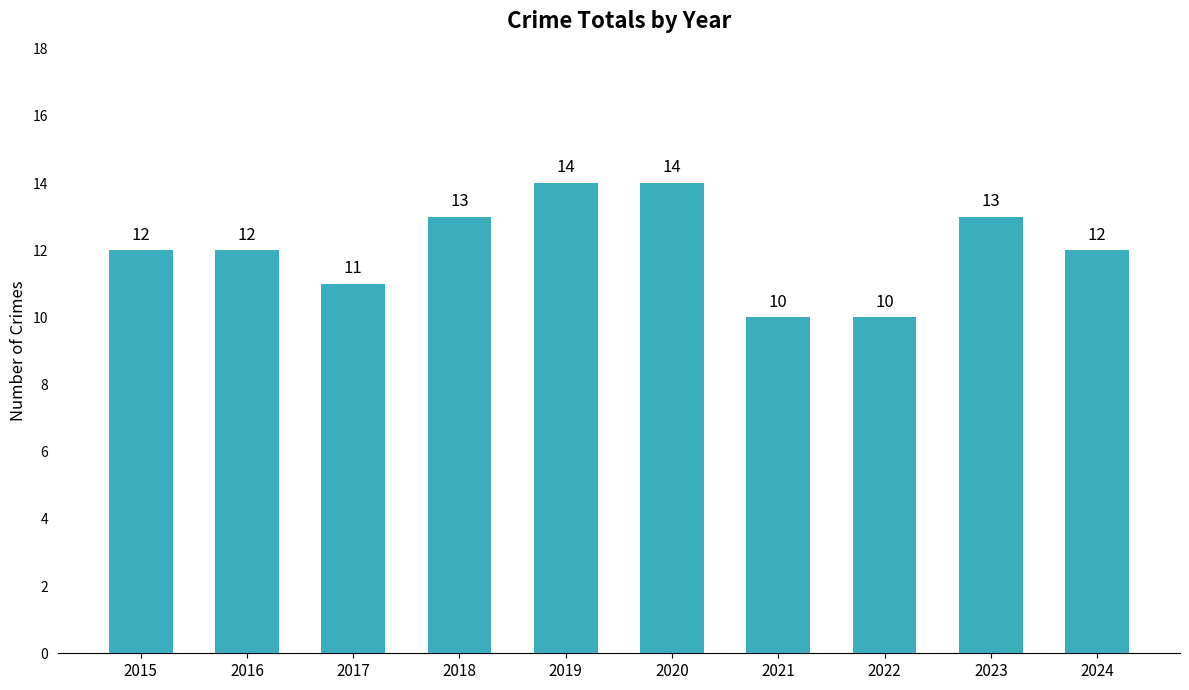

Does the chart contain any negative values?

No